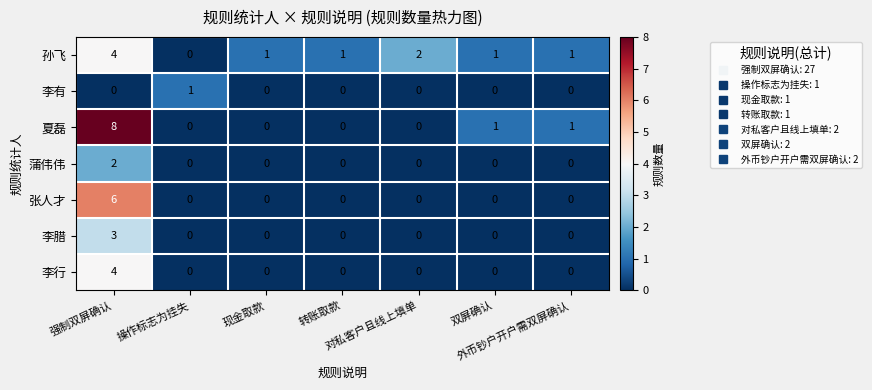

How many 夏磊 values are between 0 and 1?

6